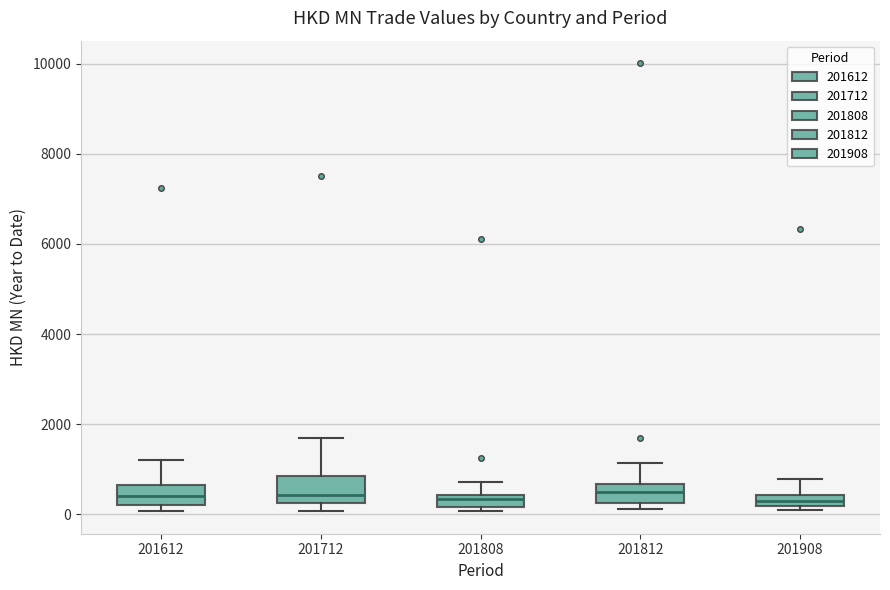

Where does the upper whisker of the box at x = 201712 end on the y-axis? The values are not printed on the chart, so give them approximately, as read against the axis.

1600